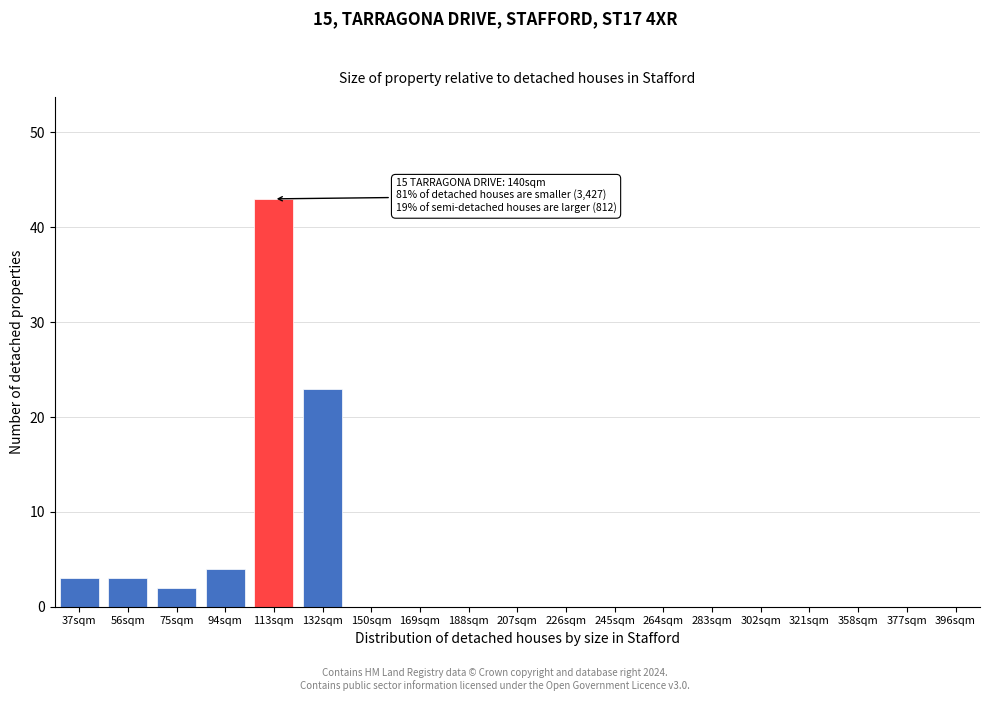

Reading left to right, extract all data points from this chart.

37sqm=3	56sqm=3	75sqm=2	94sqm=4	113sqm=43	132sqm=23	150sqm=0	169sqm=0	188sqm=0	207sqm=0	226sqm=0	245sqm=0	264sqm=0	283sqm=0	302sqm=0	321sqm=0	358sqm=0	377sqm=0	396sqm=0